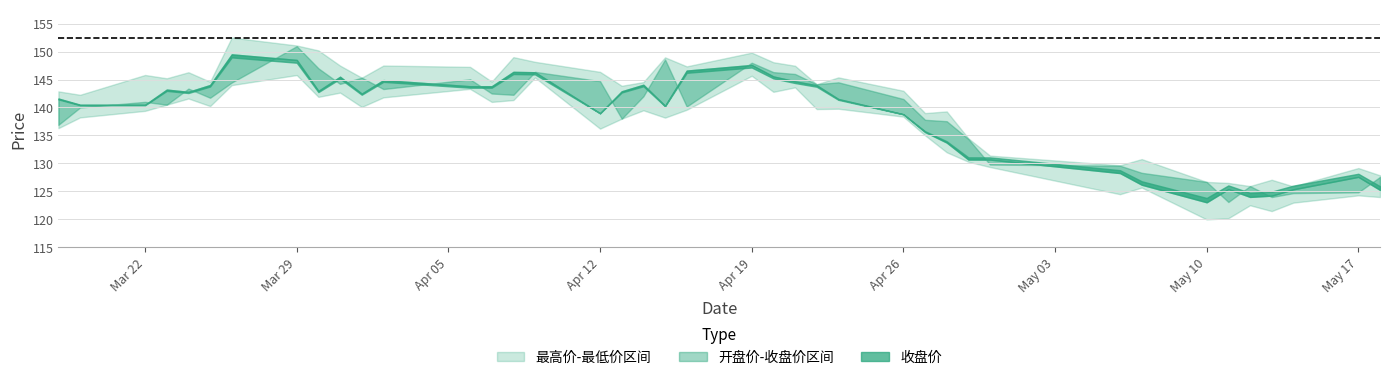

What is the maximum value for 最低价?

145.8